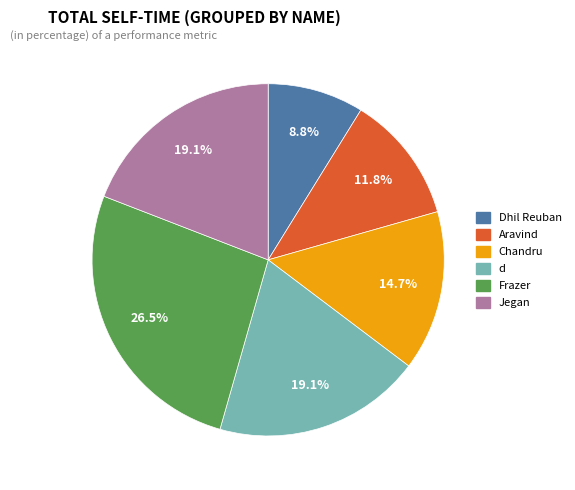

What is the largest slice in the pie chart?

Frazer